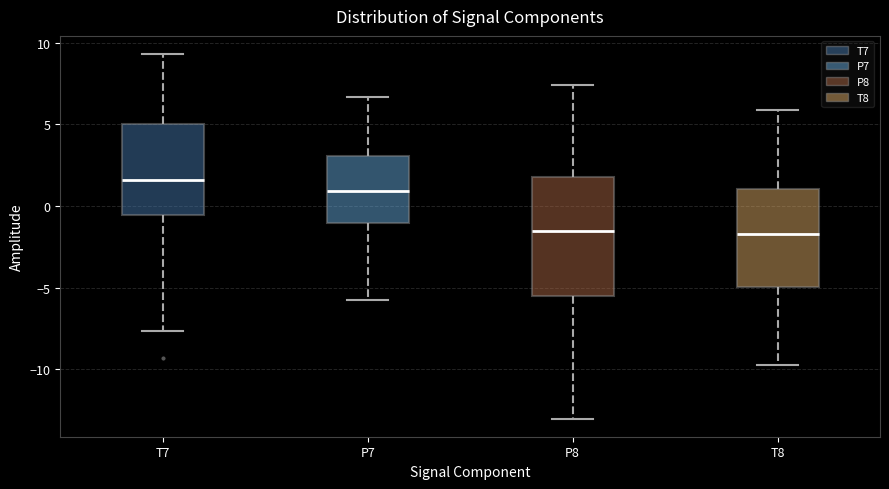

Reading left to right, read every box against the y-axis: the position of its median line, the range the box covers, and the ends of its whiskers. The values are not printed on the chart, so give them approximately, as read against the axis.

T7: median 1.5, box -0.5 to 5.0, whiskers -7.5 to 9.5
P7: median 1.0, box -1.0 to 3.0, whiskers -6.0 to 6.5
P8: median -1.5, box -5.5 to 2.0, whiskers -13.0 to 7.5
T8: median -1.5, box -5.0 to 1.0, whiskers -9.5 to 6.0